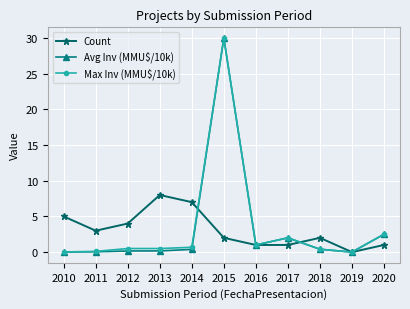

Which category has the lowest value in the Count series?

2019